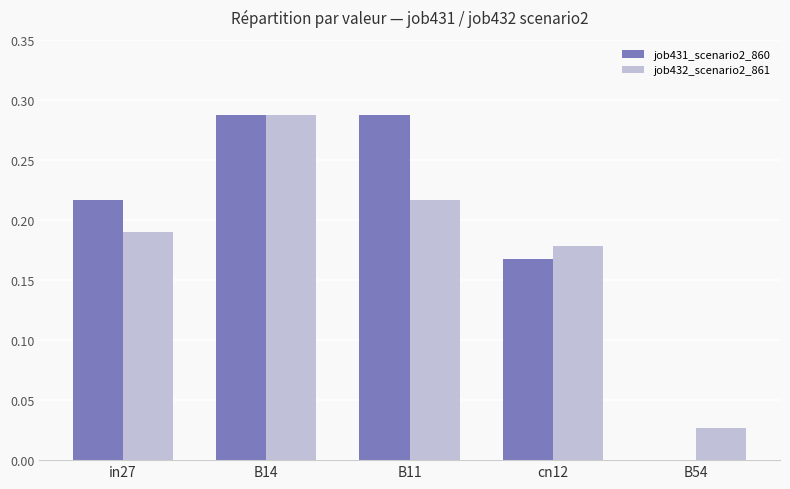

Which series changed the most between B14 and cn12?

job431_scenario2_860